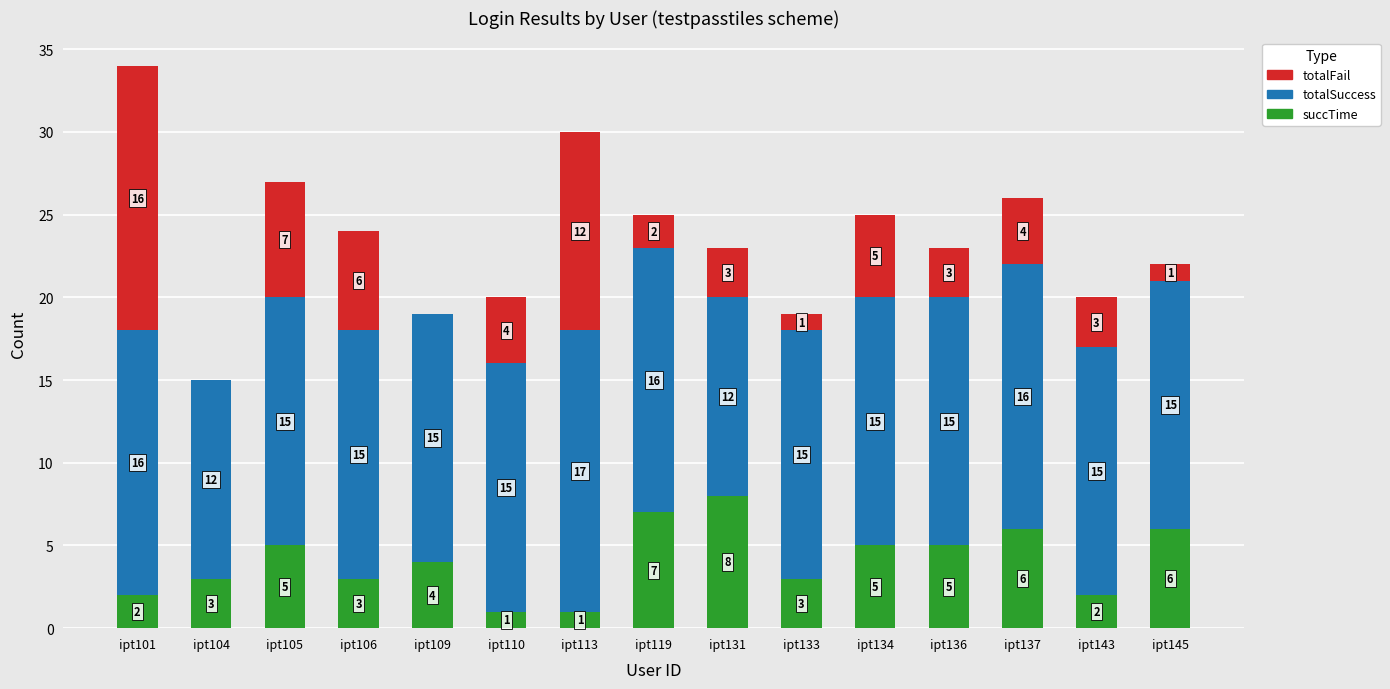

What is the total value across all series at ipt104?

15